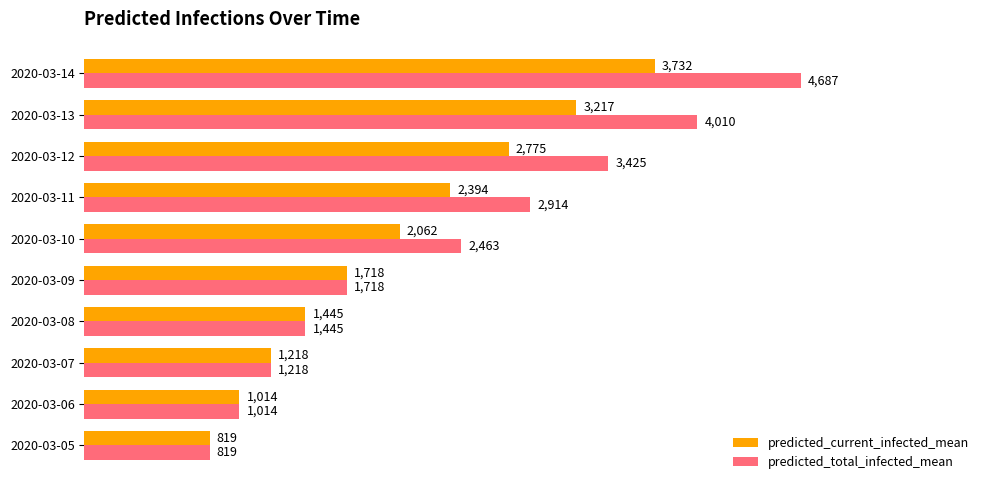

Which series has the largest range (max minus min)?

predicted_total_infected_mean